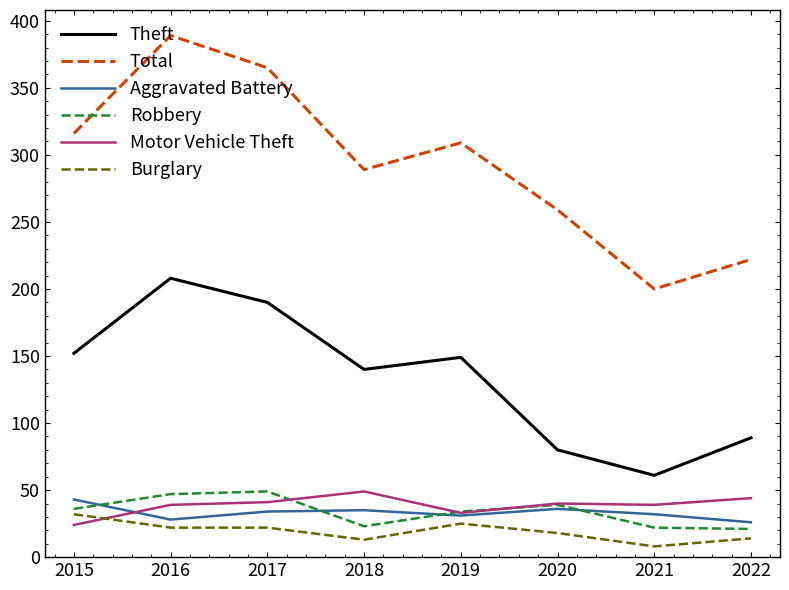

At which category does the chart reach its peak across all series?

2016